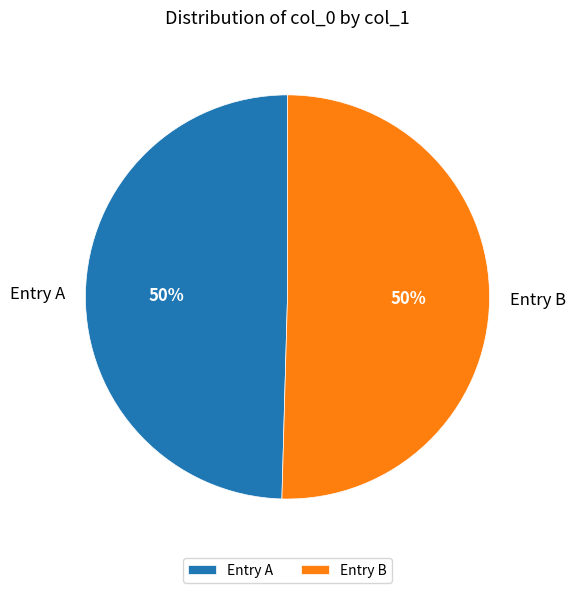

What percentage is the Entry B slice, to the nearest percent?

50%